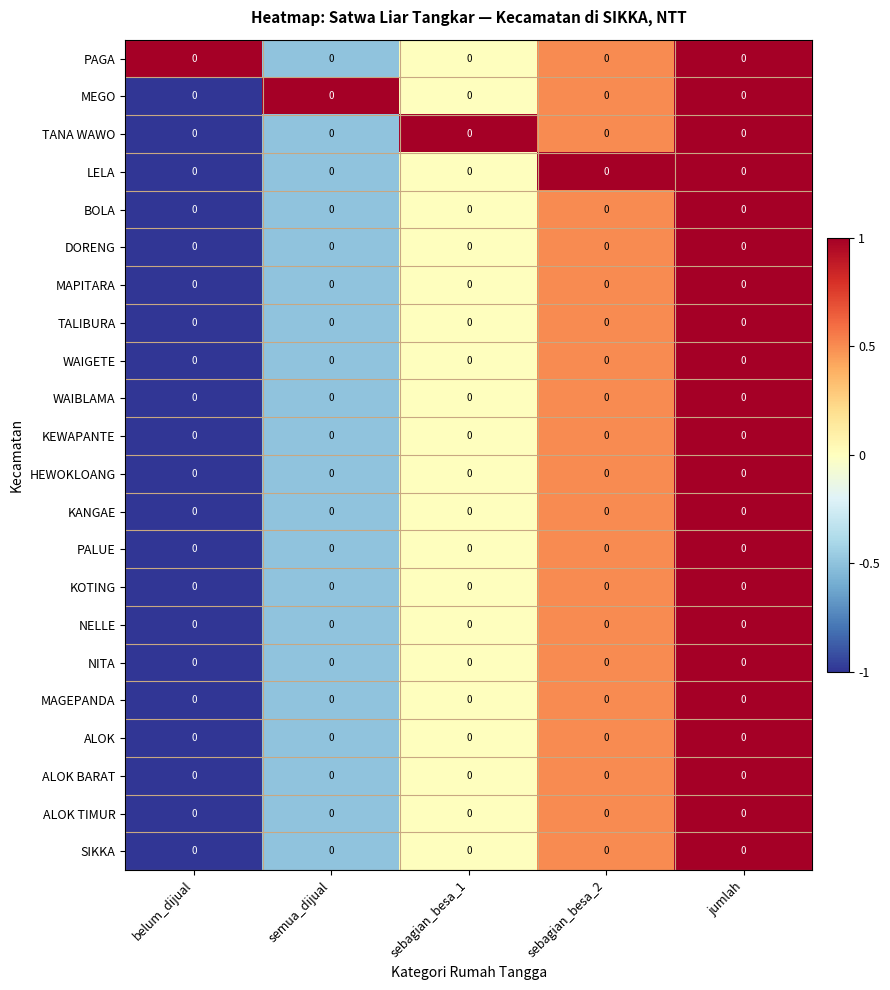

Is it true that PAGA equals 0.7 at sebagian_besa_1?

False